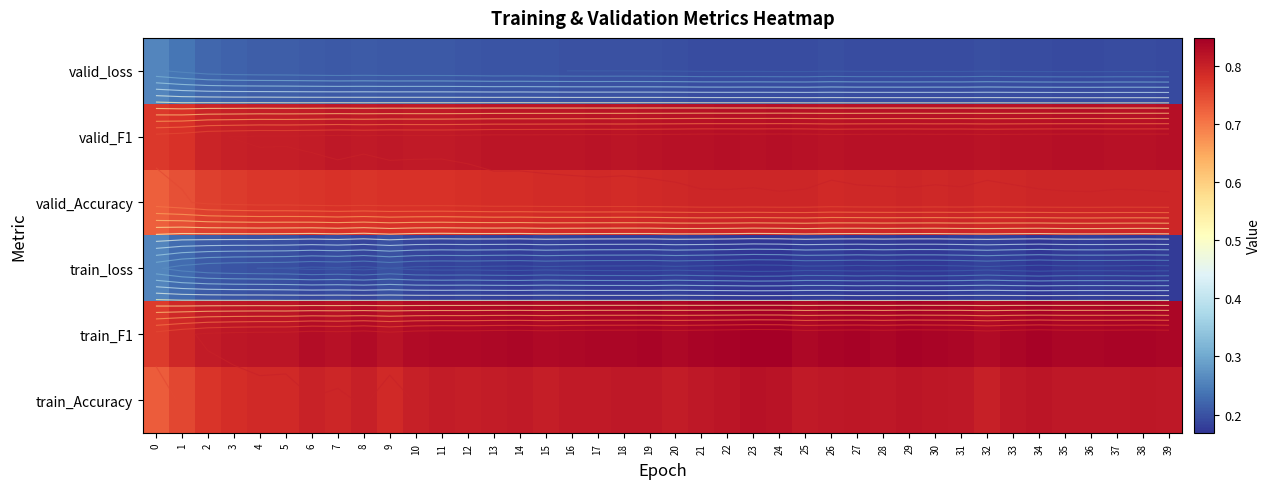

What is the approximate value of valid_F1 at 26?

0.8